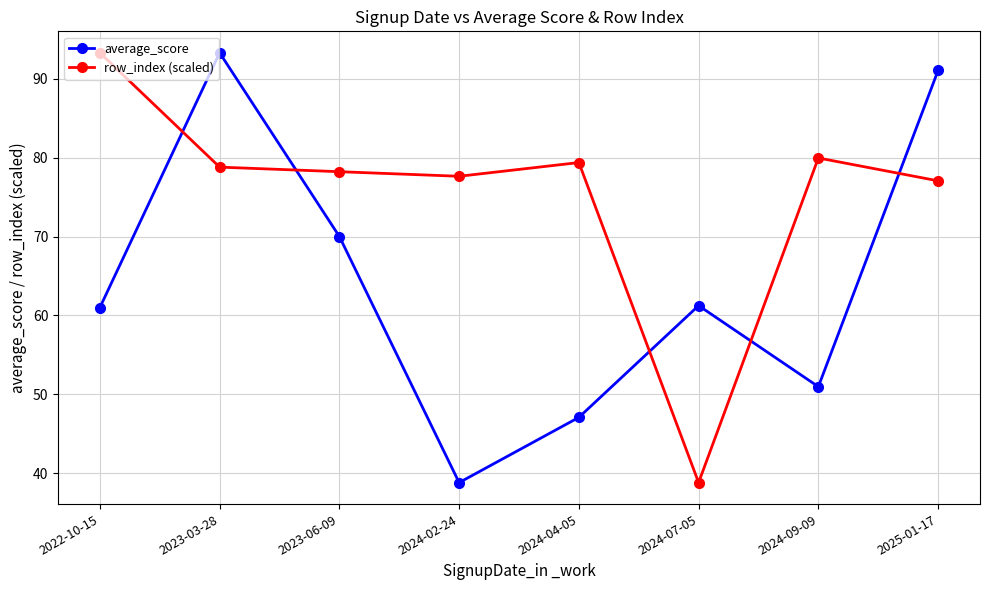

The row_index (scaled) series shows 78.8 at 2023-03-28. True or false?

True